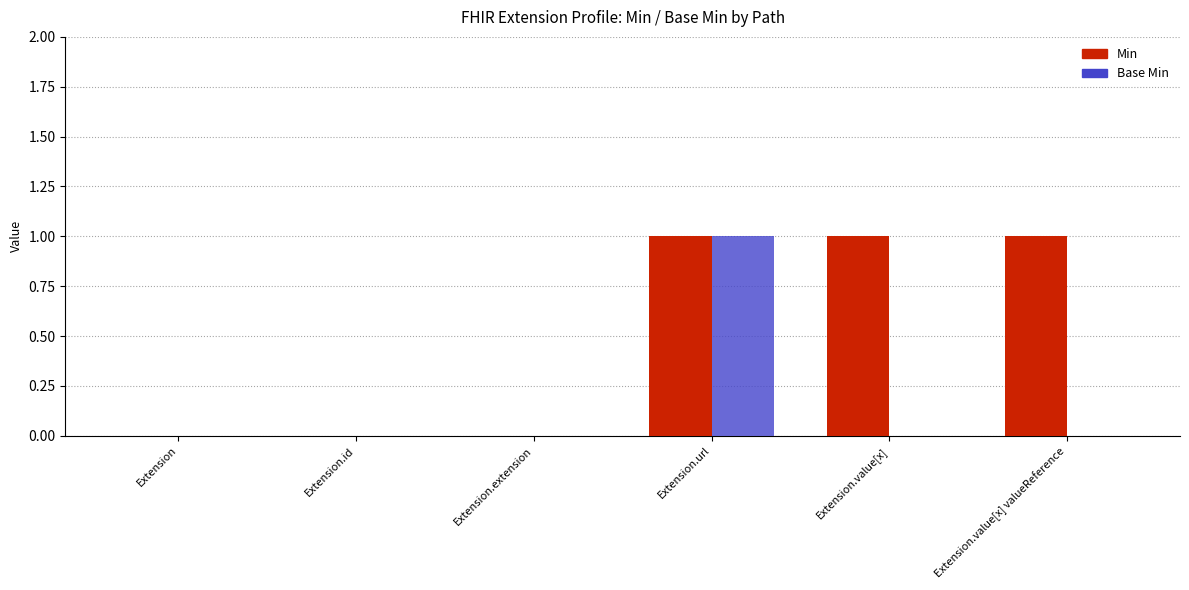

Reading right to left, what are all the values shown in this chart?

Min: 1	1	1	0	0	0
Base Min: 0	0	1	0	0	0